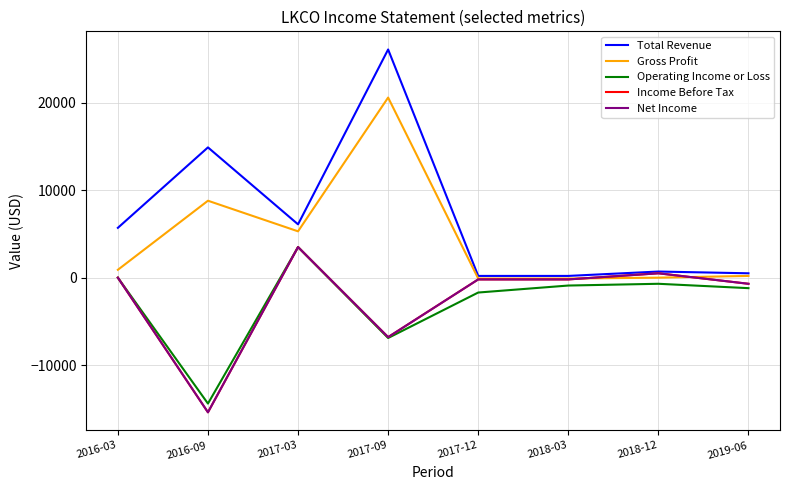

True or false: Income Before Tax has more than 2 points higher than both neighbors.

False